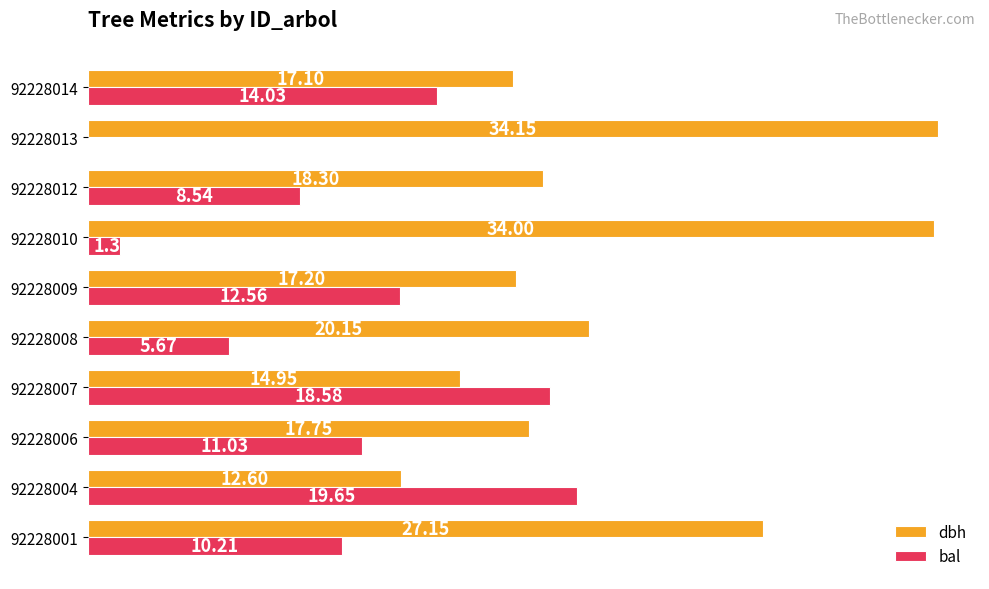

Which series changed the most between 92228008 and 92228013?

dbh